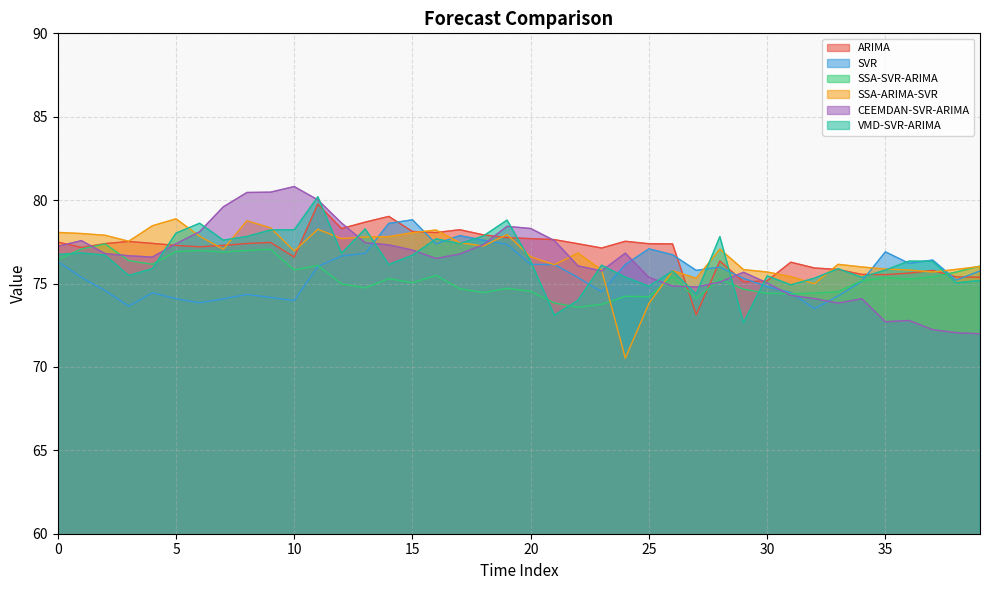

What is the sum of all SVR values?

3027.8